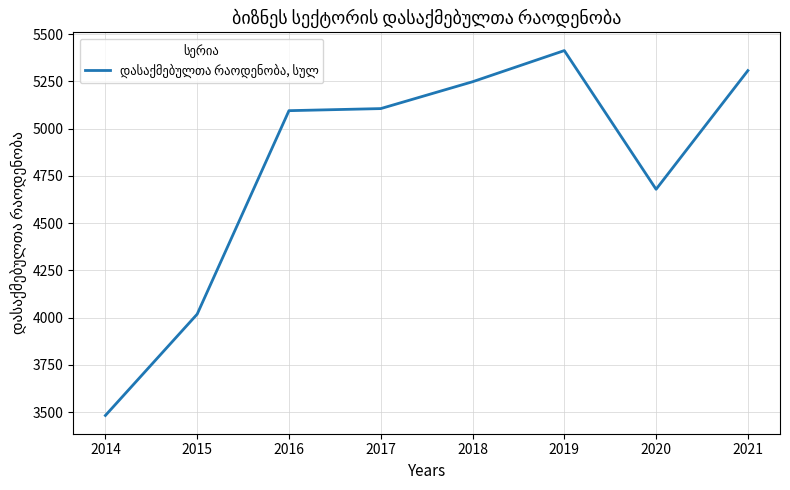

What is the sum of the values at 2020 and 2018?

9927.0